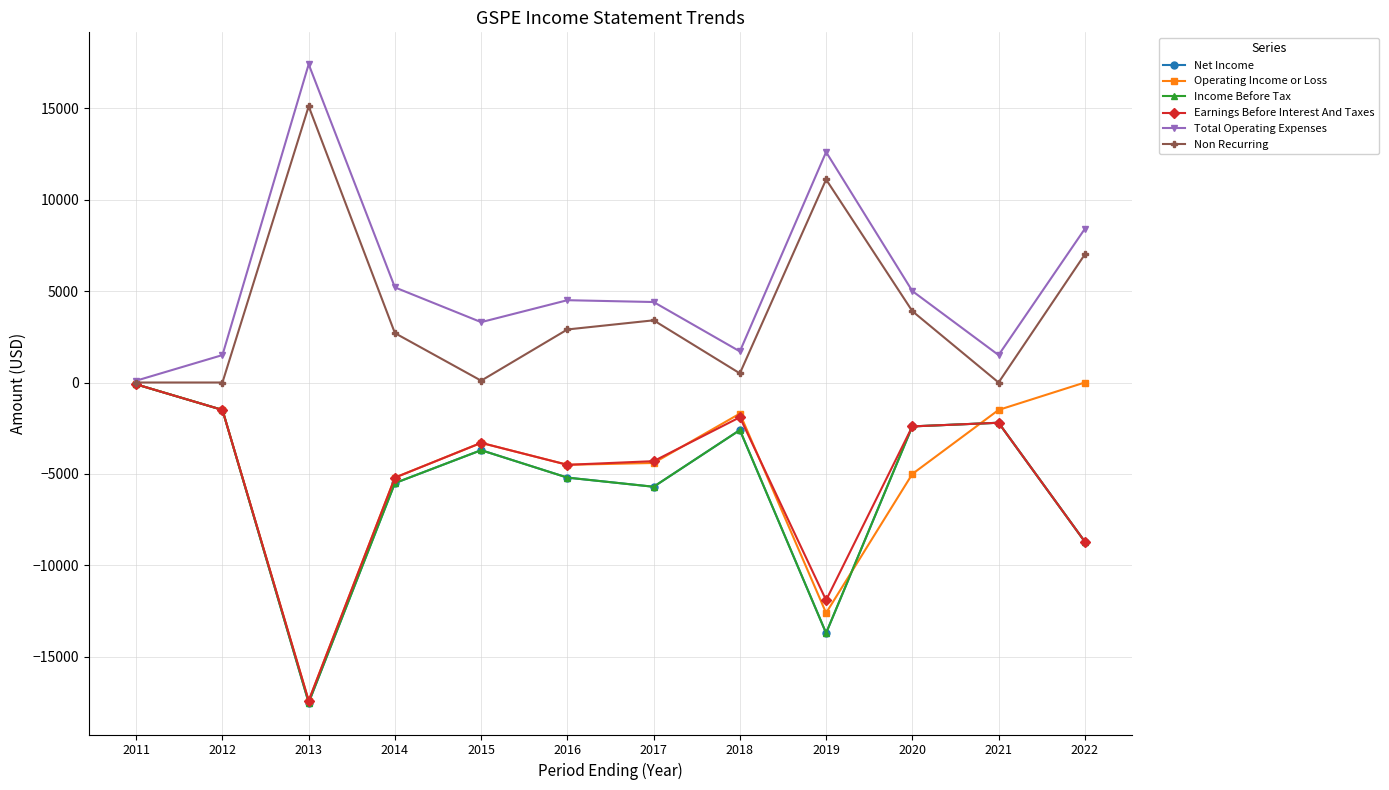

What value does the Income Before Tax series have at 2020?

-2400